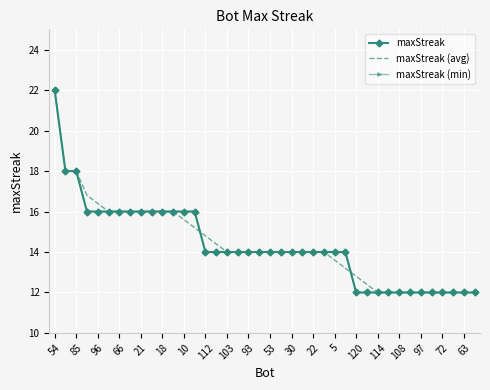

What is the sum of the values at 71 and 5?

26